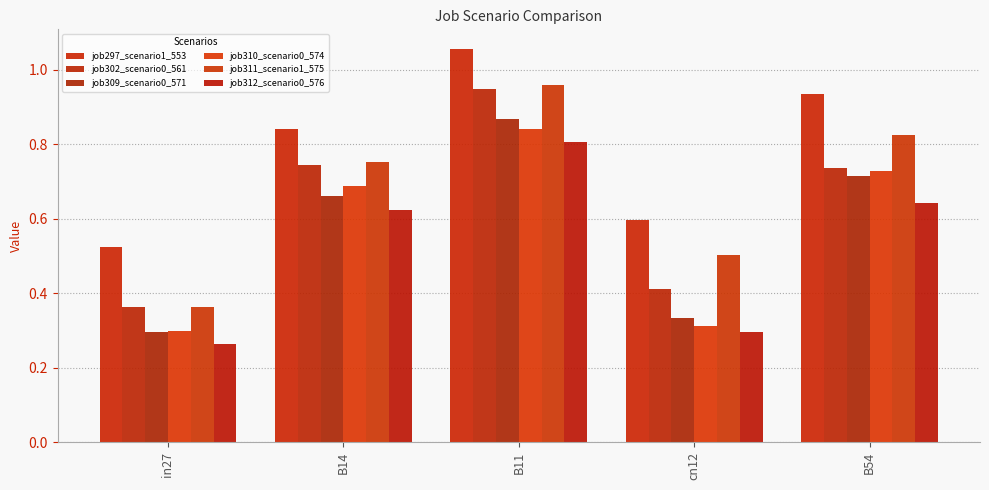

Are the bars grouped side by side (vs. stacked)?

Yes